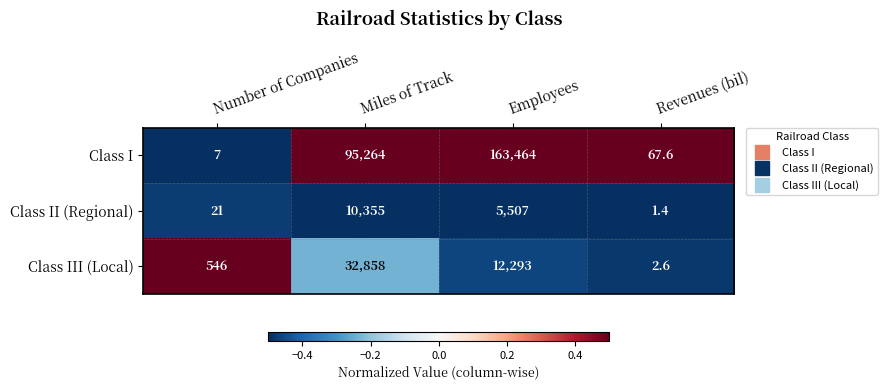

List the series in order of their peak value, highest first.

Class I, Class III (Local), Class II (Regional)